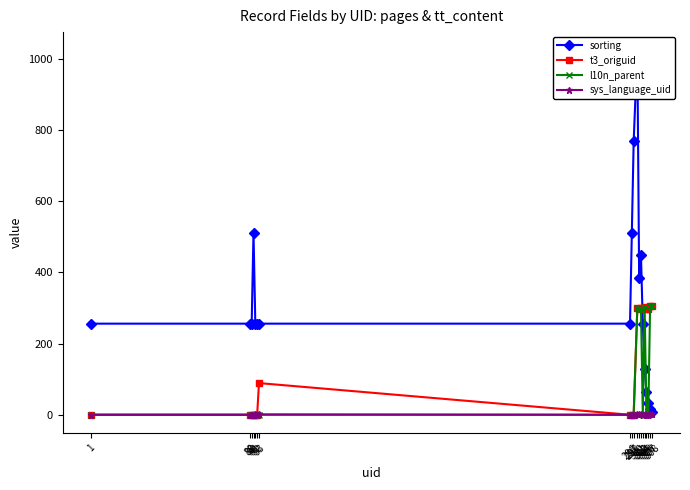

Rank the series by their maximum value, from lowest to highest.

sys_language_uid, l10n_parent, t3_origuid, sorting